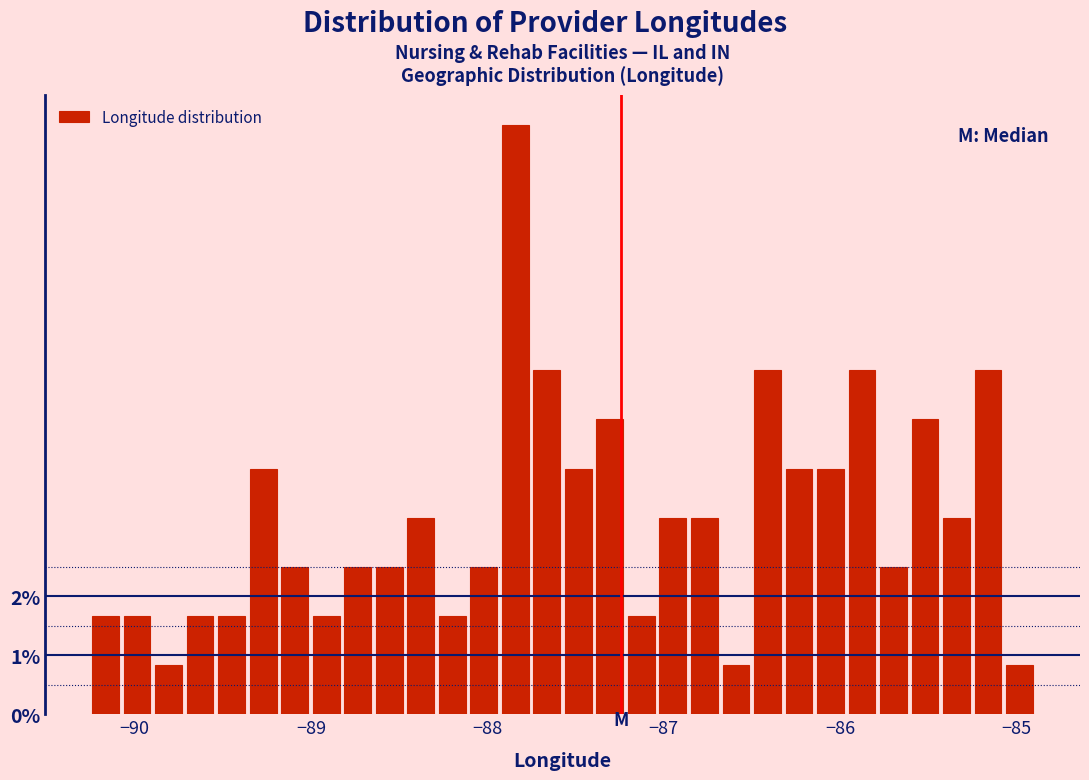

Around what value on the x-axis is the tallest bar? Give the approximate position of its centre, as read against the axis.

-87.8